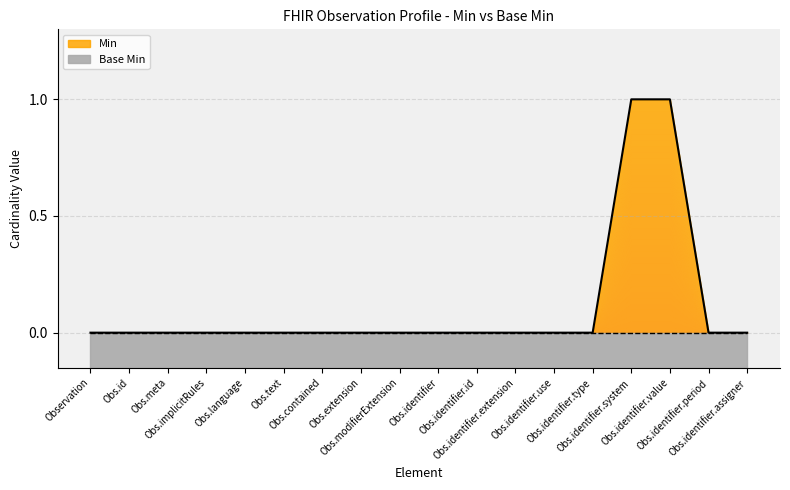

Which category has the lowest value across all series?

Observation